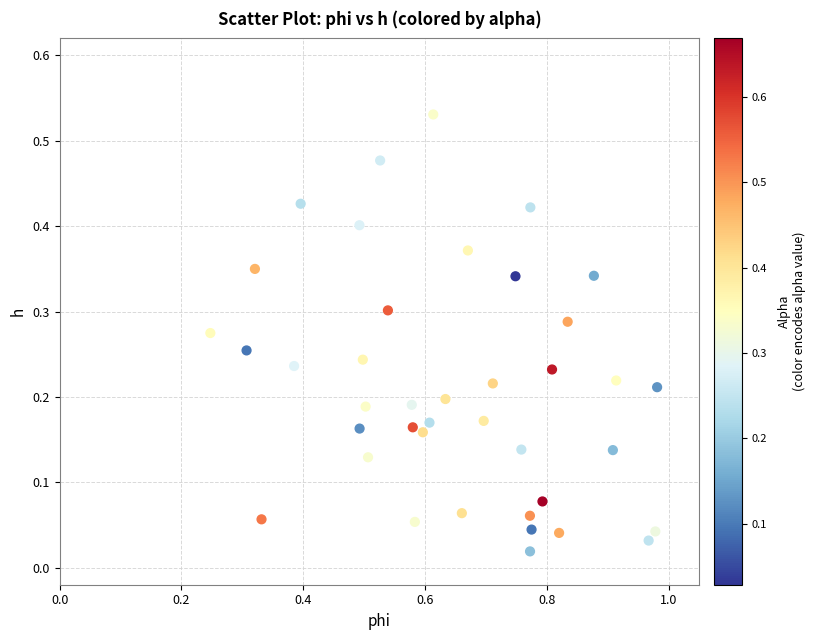

What is the range of X values (max minus min)?

0.7